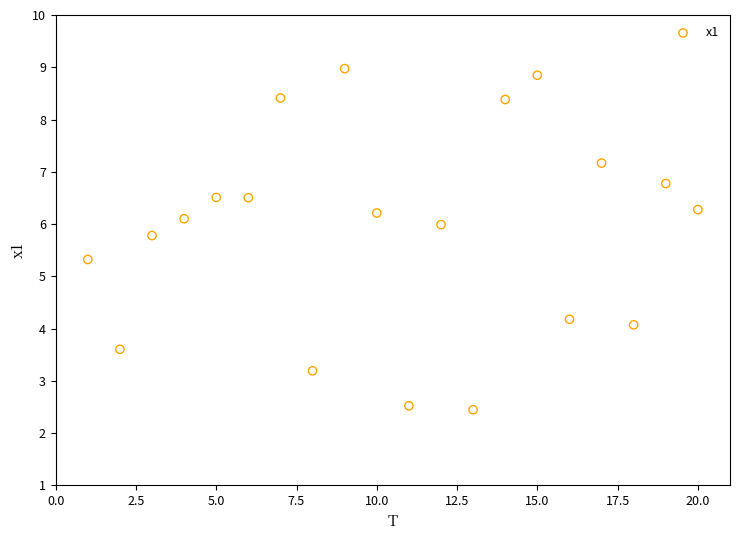

What Y value in the scatter plot is closest to 5?

5.3